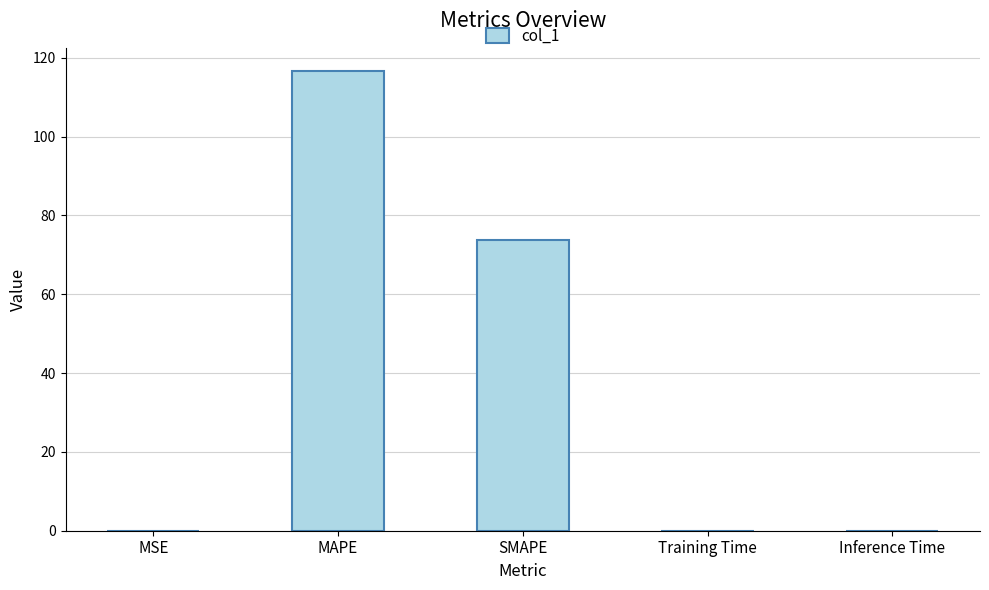

What is the average value?

38.1